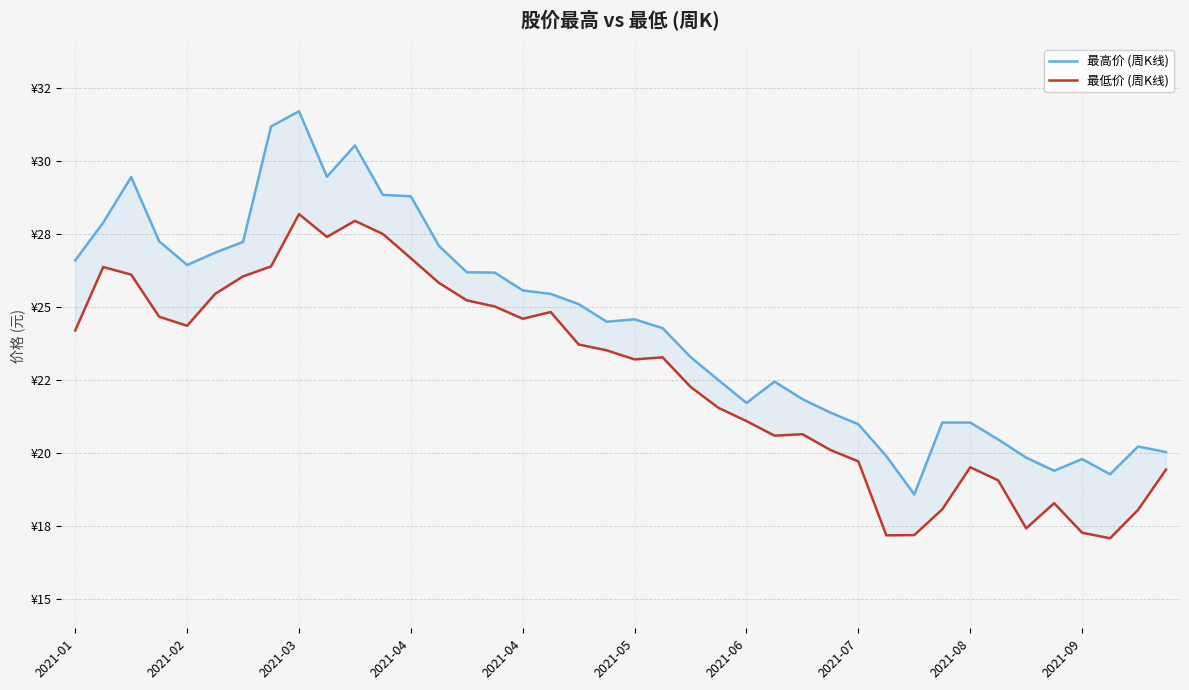

What is the difference between the highest and lowest values at 34?

2.4